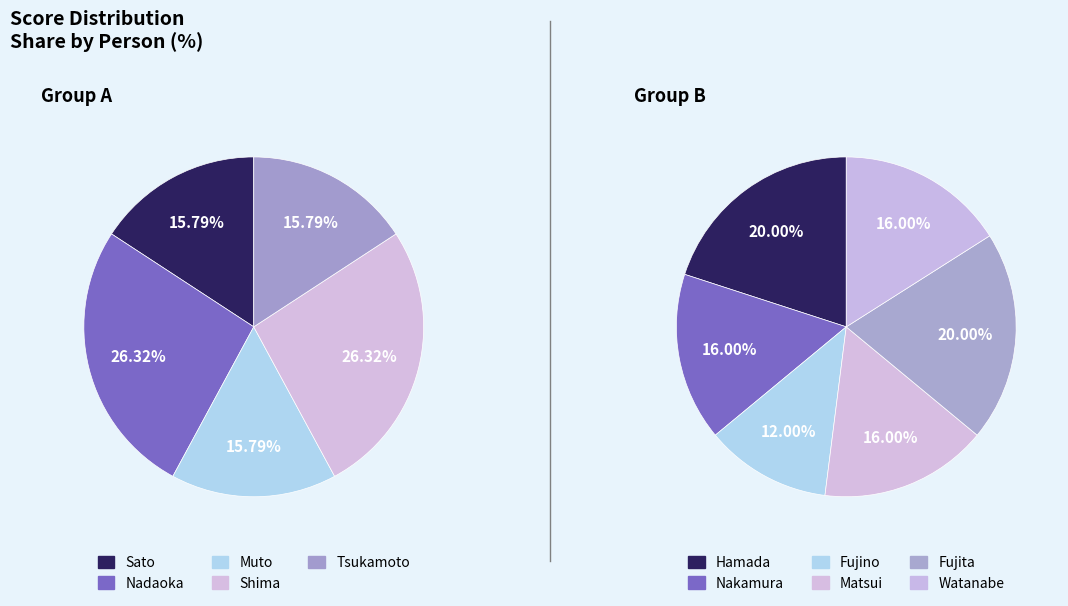

How many slices are in this pie chart?

11